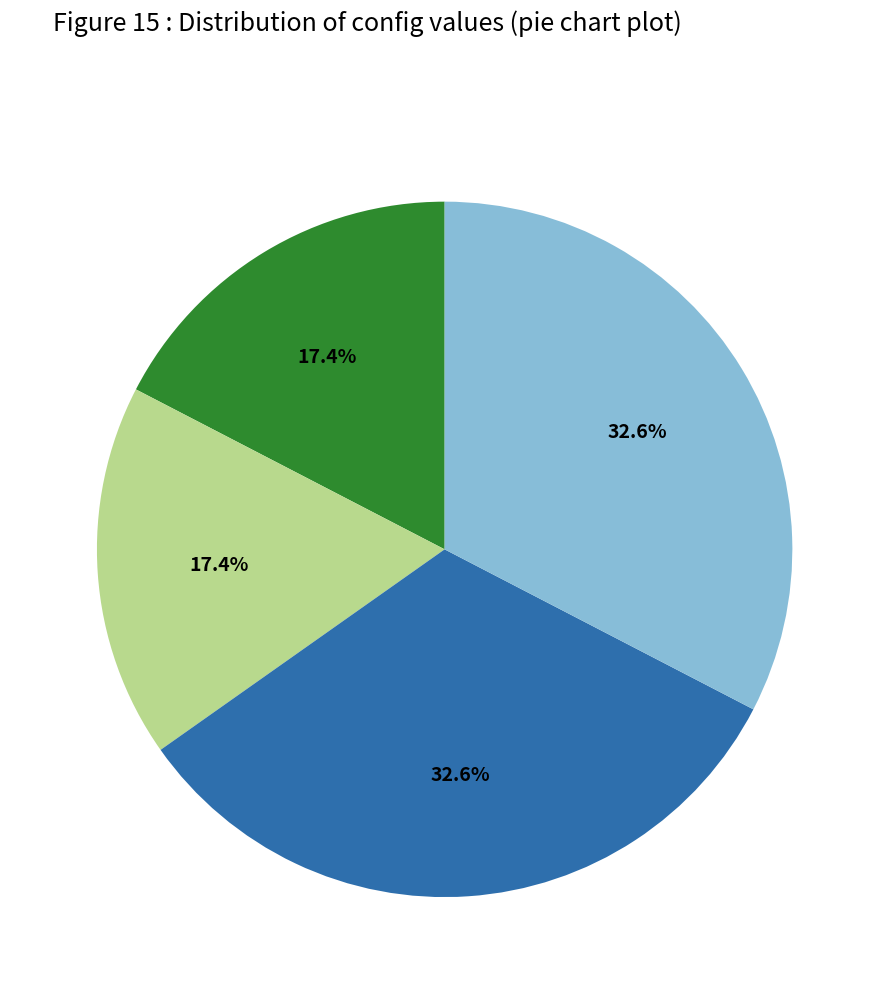

Is there a majority slice in this chart?

No